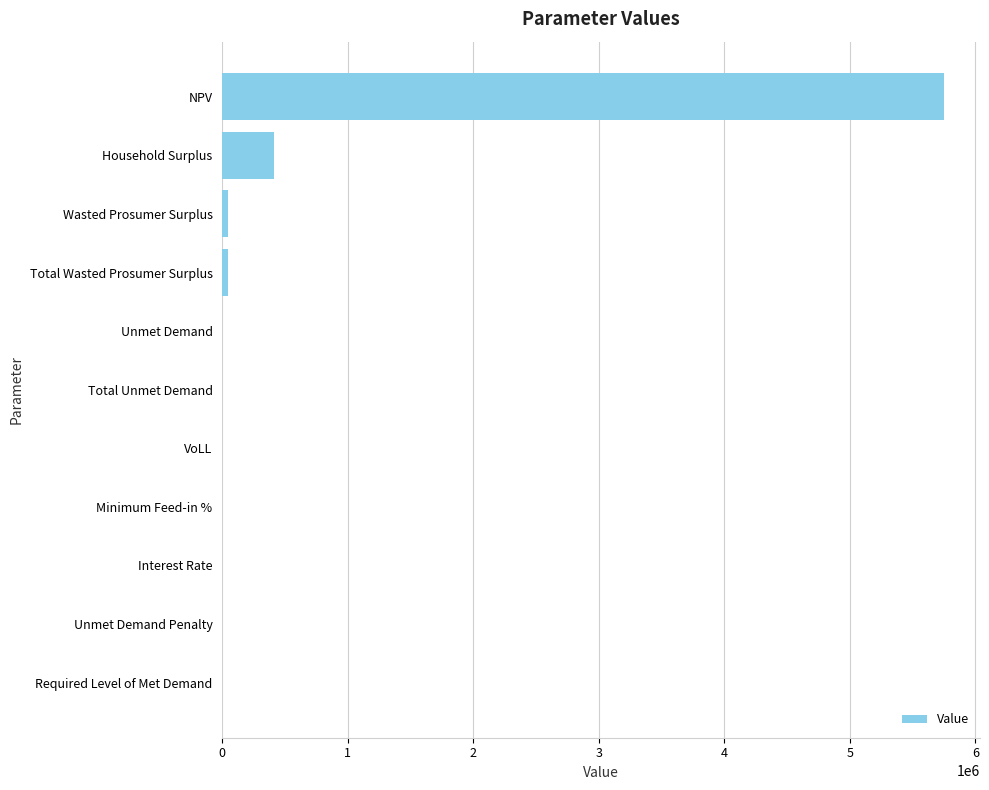

Where is the data nearest to the value 2874442?

Household Surplus